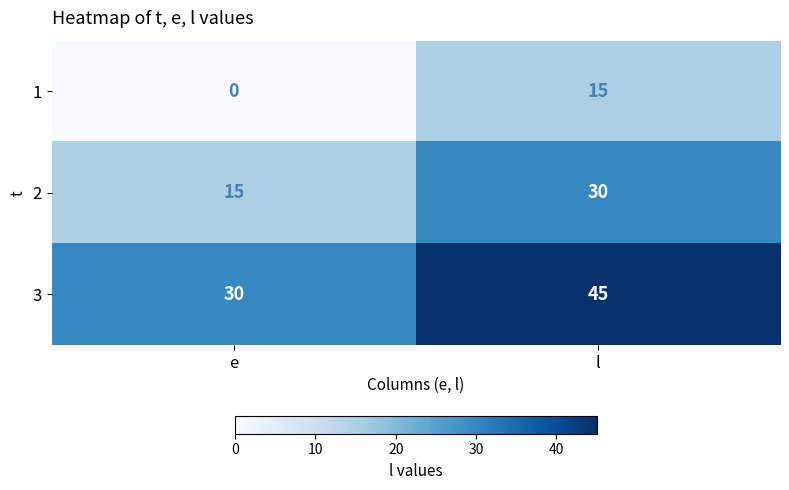

At l, list the series in order from smallest to largest.

1, 2, 3